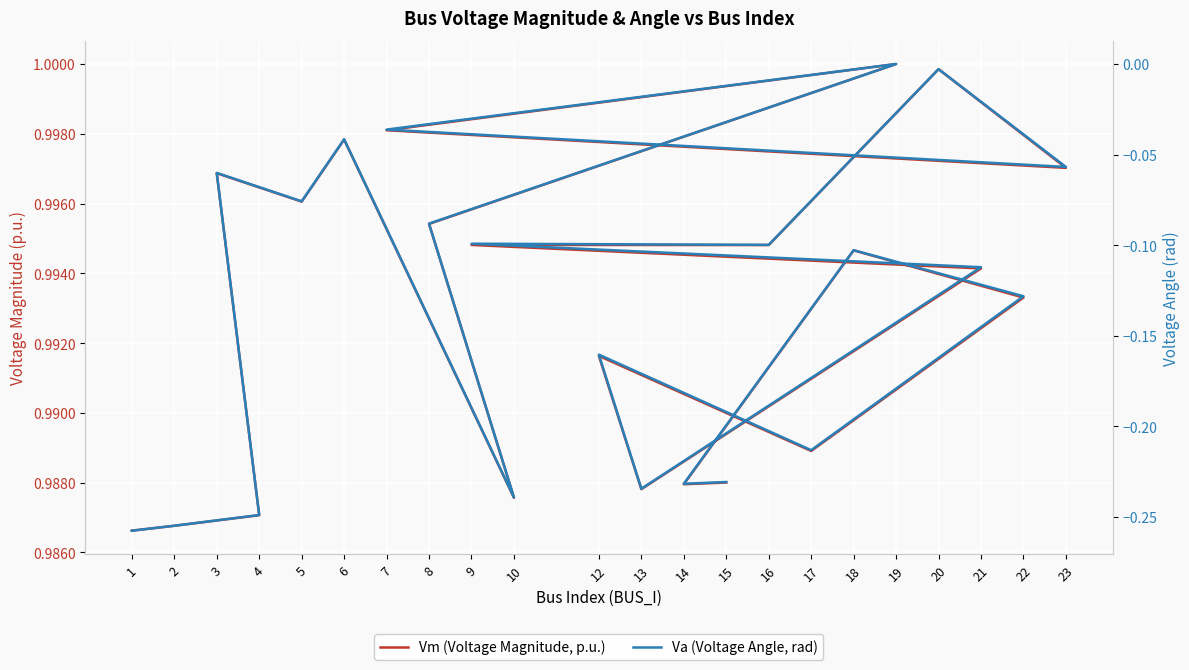

At how many categories does at least one series exceed 0?

22